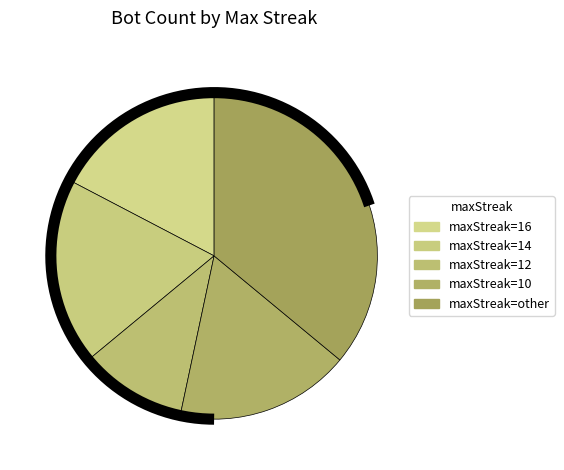

To the nearest percent, what percentage of the pie is maxStreak=10?

17%